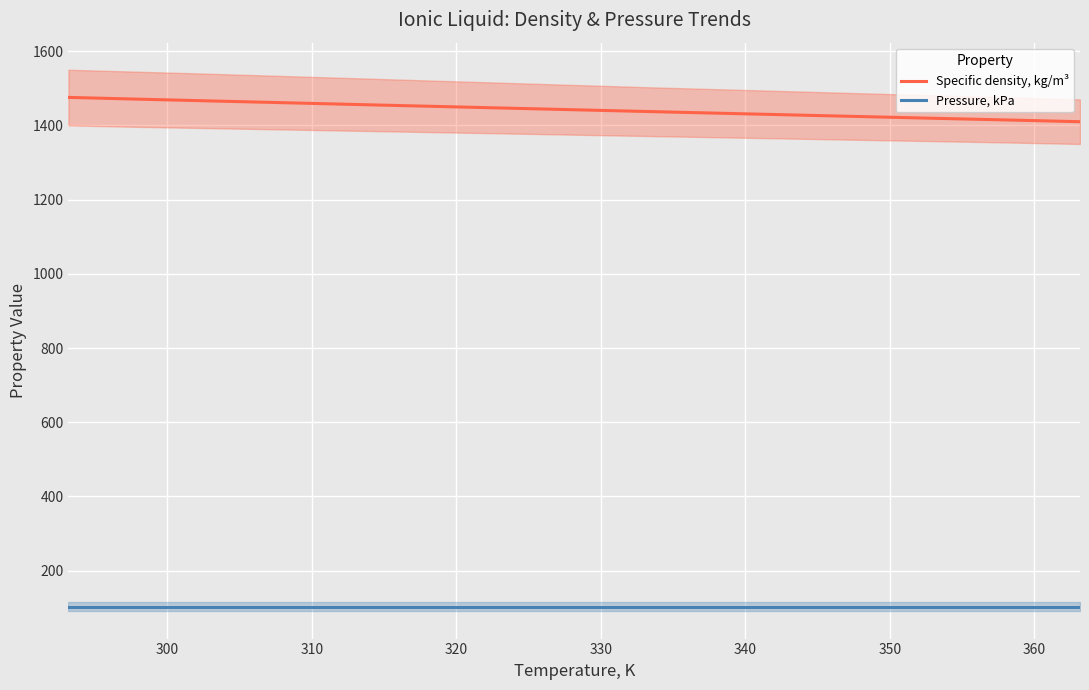

How many data points does each series have?

15